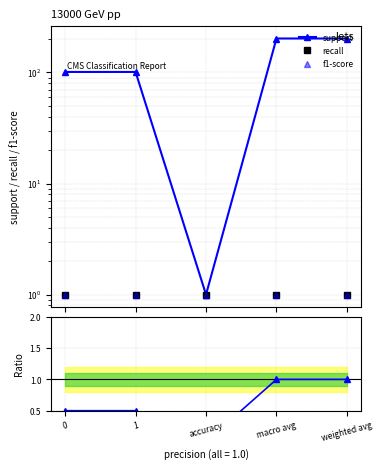

What is the difference between the maximum and second lowest values in the ratio support/ref series?

0.5